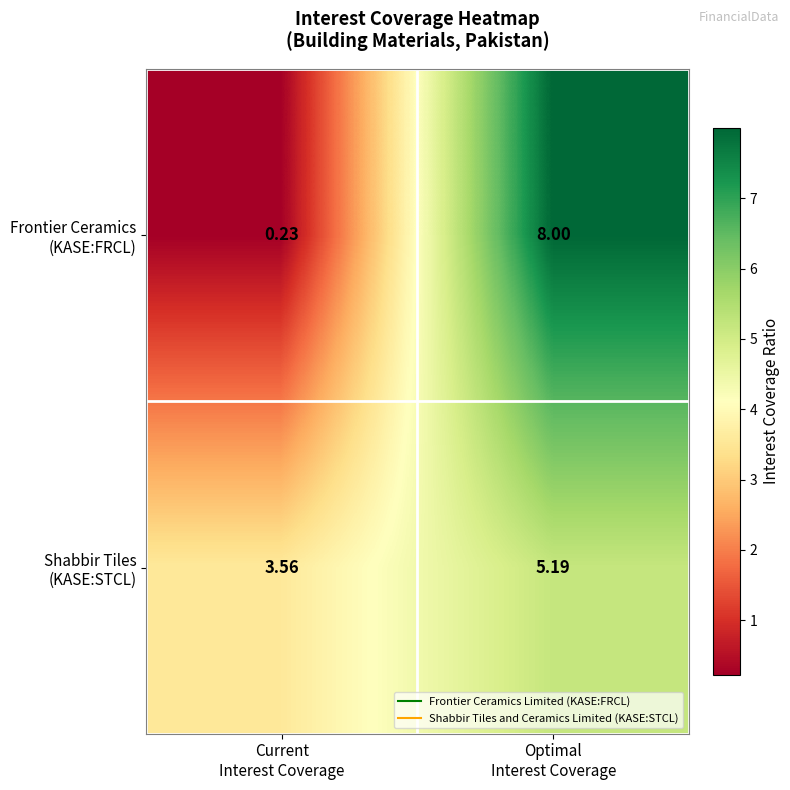

What is the maximum value shown in the chart?

8.0